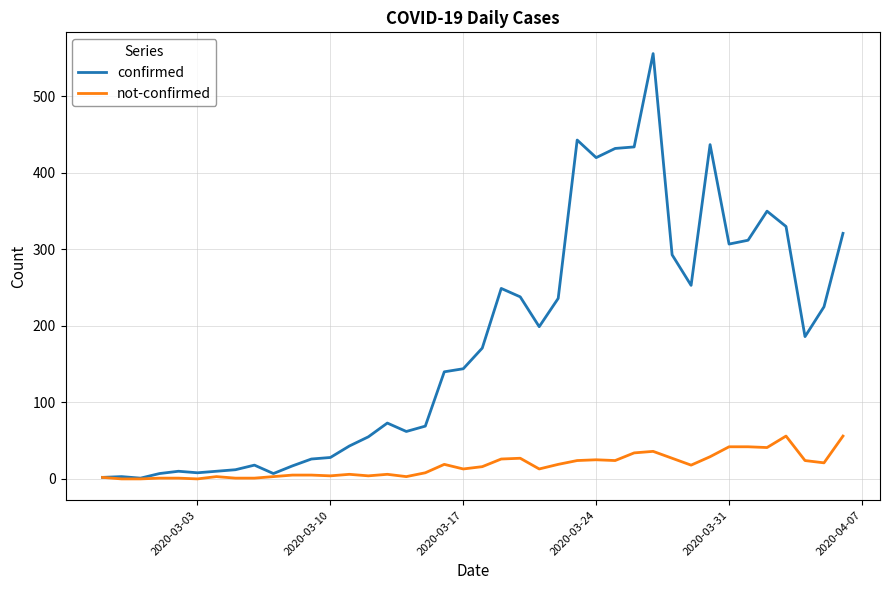

Which series has the largest range (max minus min)?

confirmed